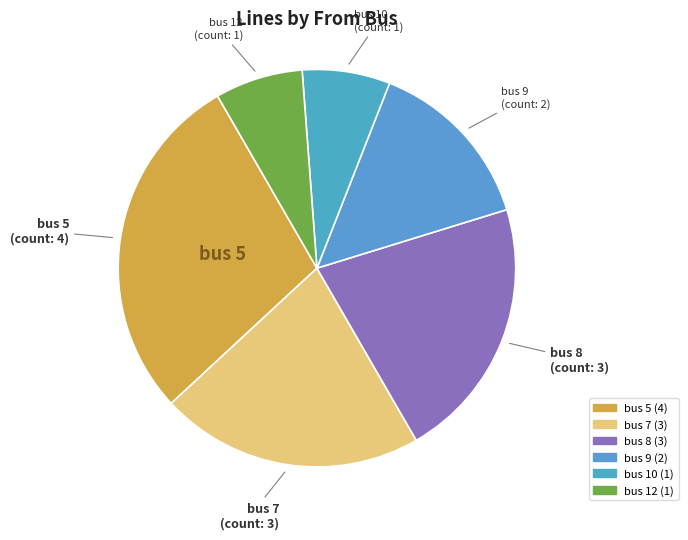

Count the number of slices in the pie.

6